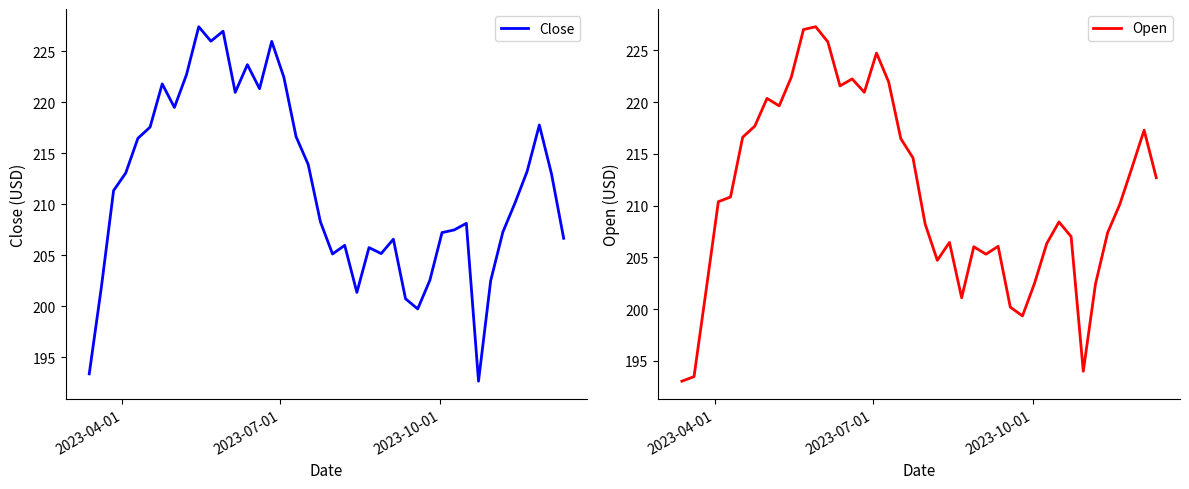

What is the minimum value shown in the chart?

192.6